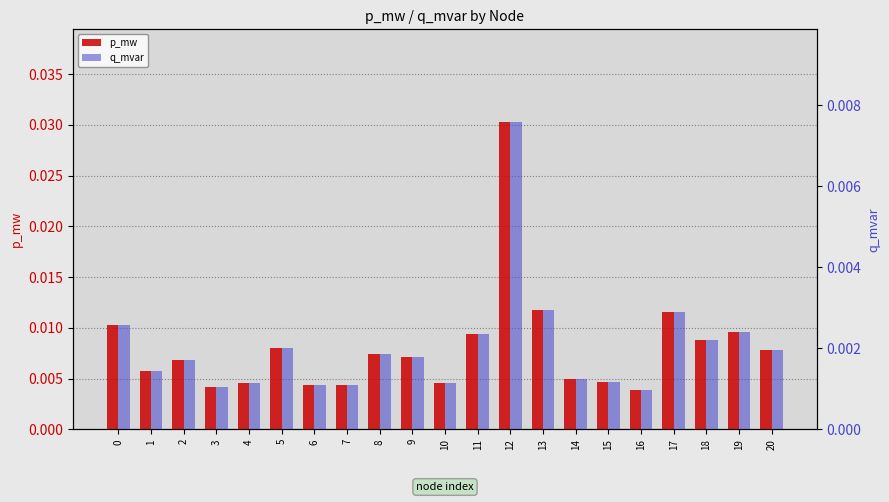

How many p_mw values are between 0 and 1?

21